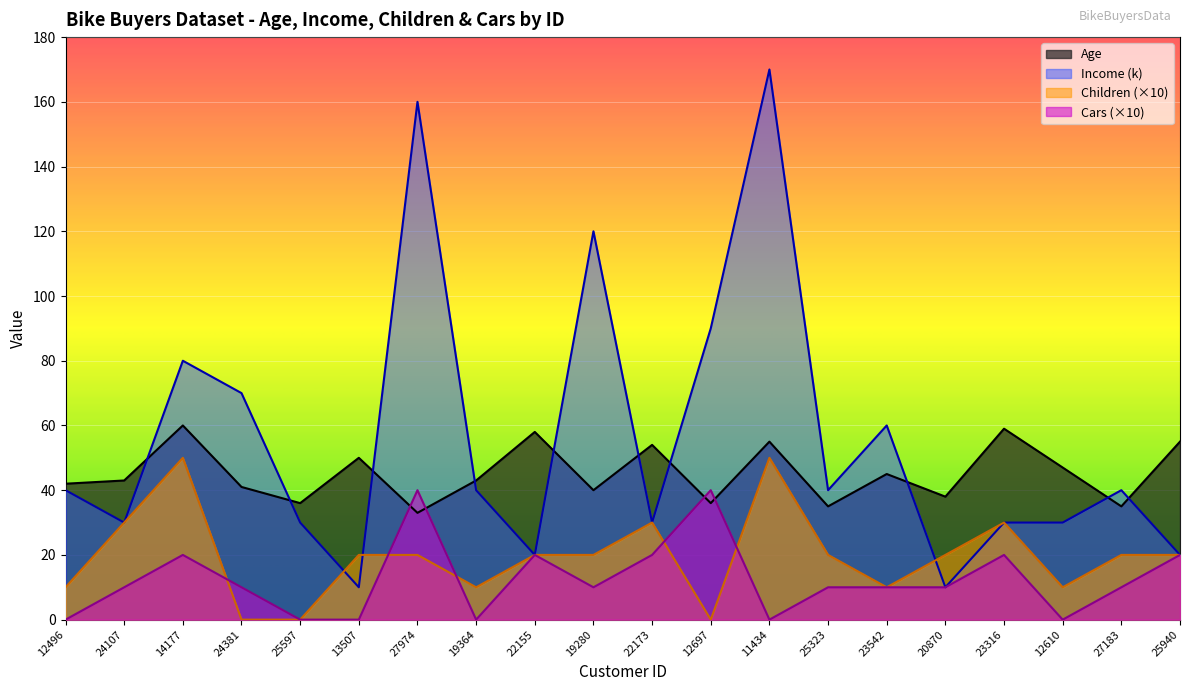

What is the label of the 1st point from the left?

12496